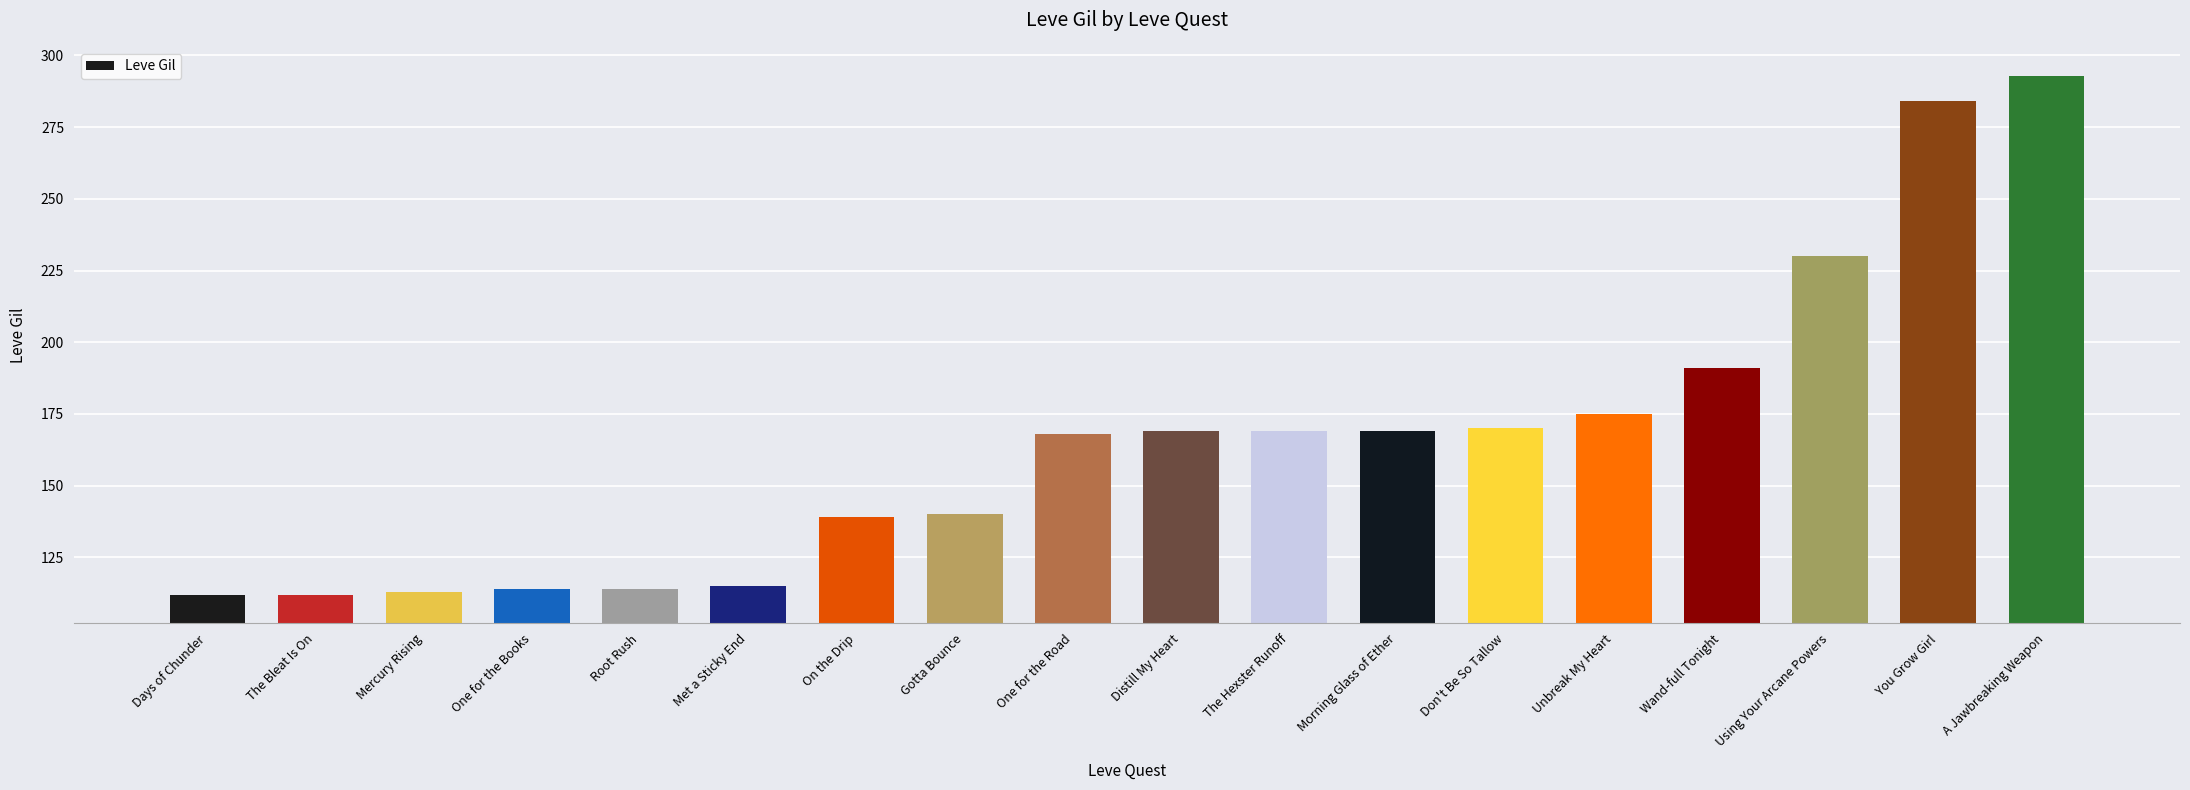

How many distinct data groups are displayed?

1